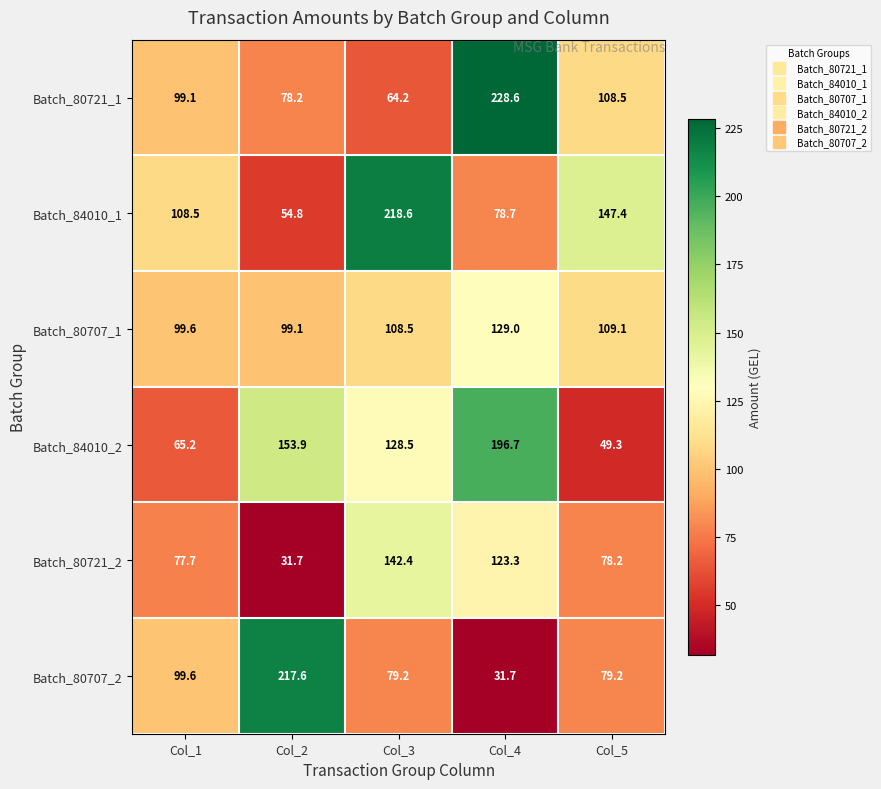

Where is Batch_80721_2 nearest to the value 87?

Col_5